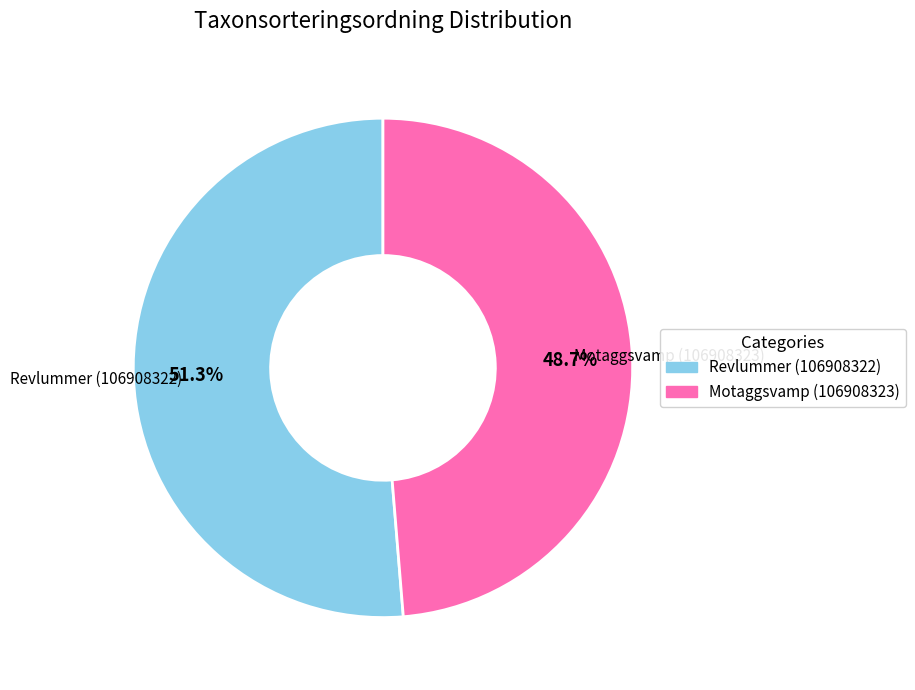

Approximately how many times larger is the value at Motaggsvamp (106908323) compared to Revlummer (106908322)?

0.9